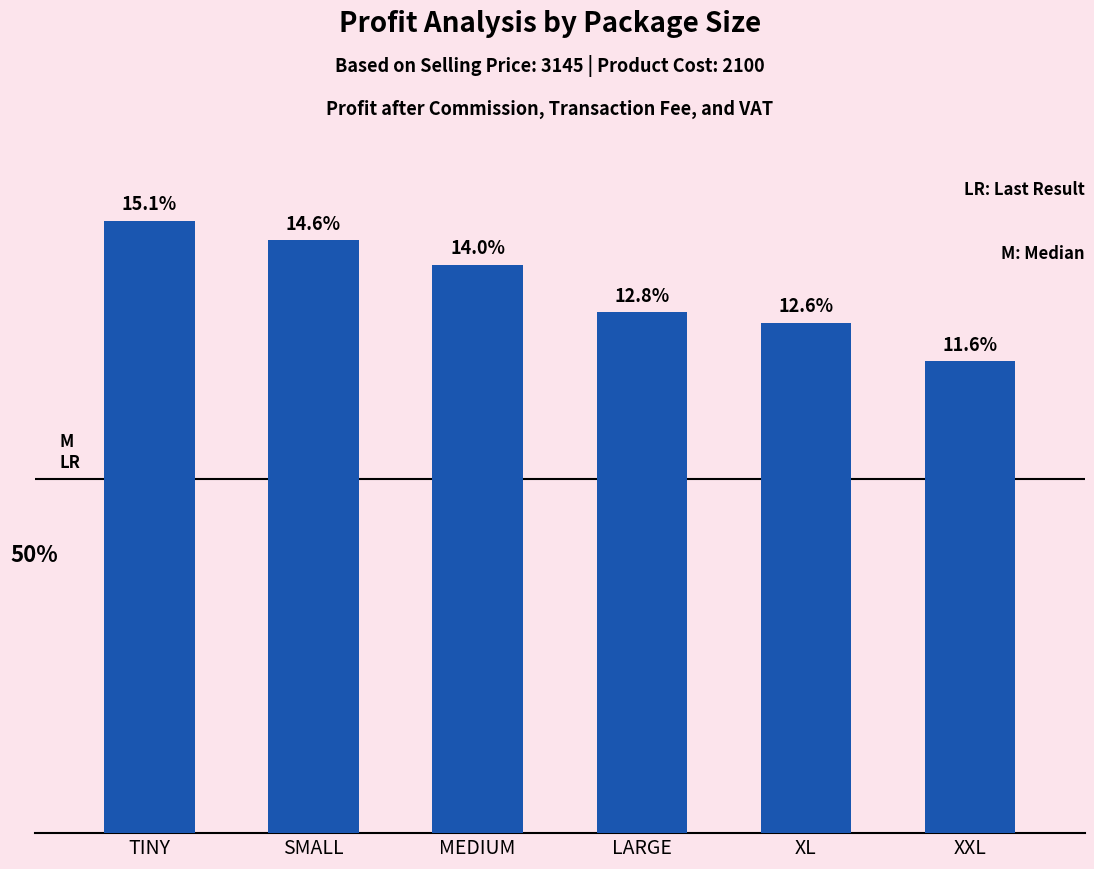

What is the change in value from MEDIUM to LARGE?

-37.0